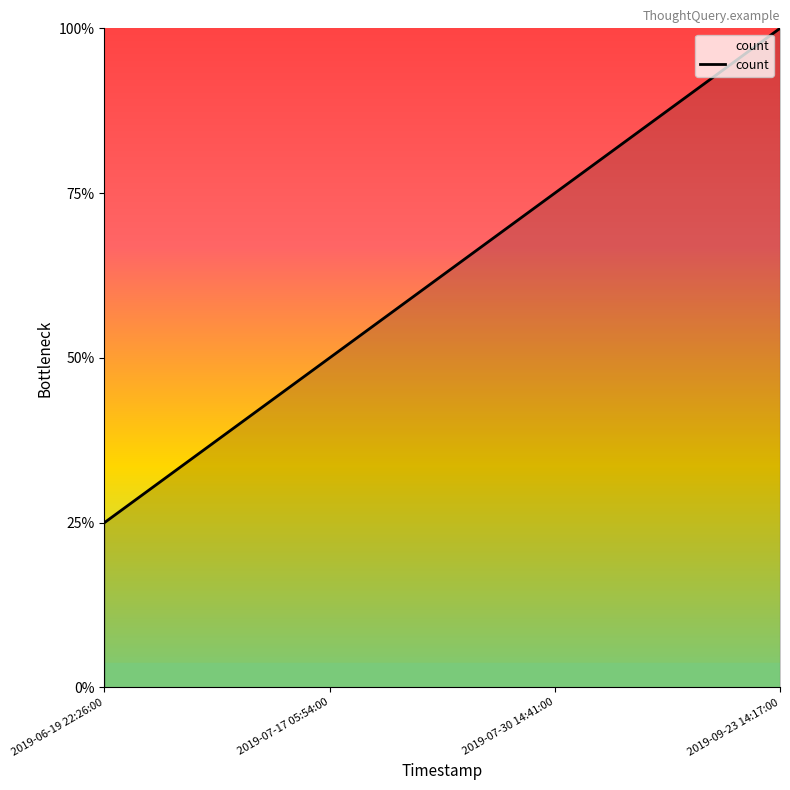

List the labels in order of value, smallest first.

2019-06-19 22:26:00, 2019-07-17 05:54:00, 2019-07-30 14:41:00, 2019-09-23 14:17:00